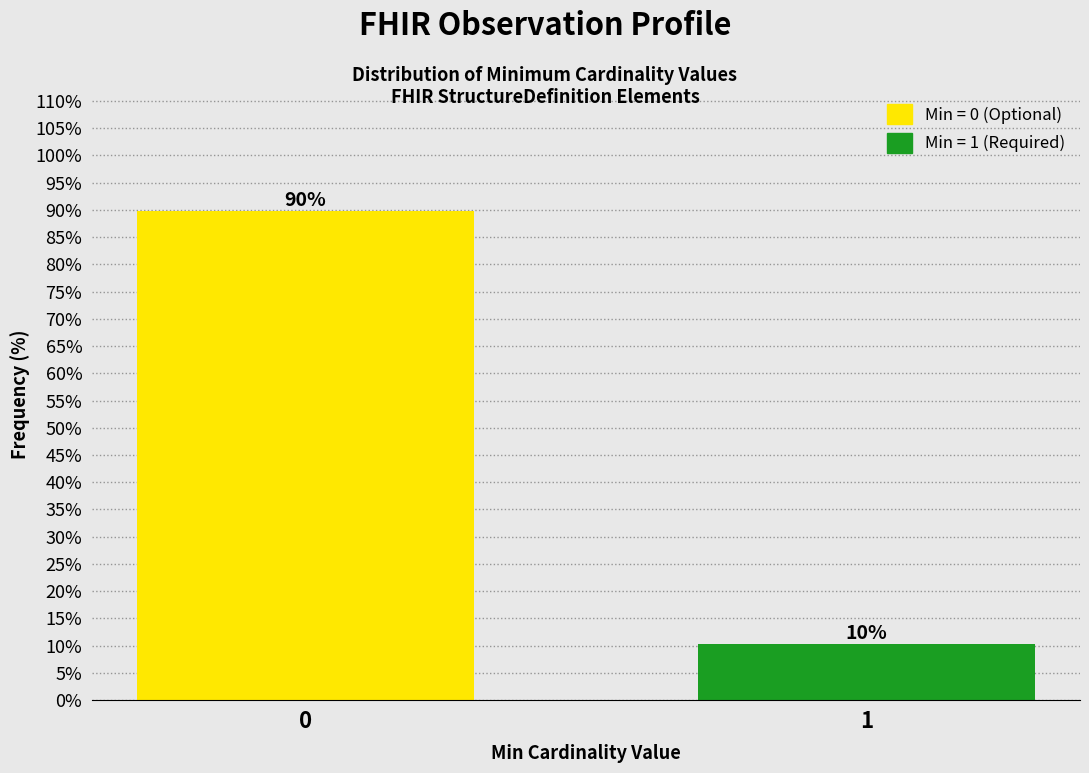

Rank the categories by value from highest to lowest.

0, 1